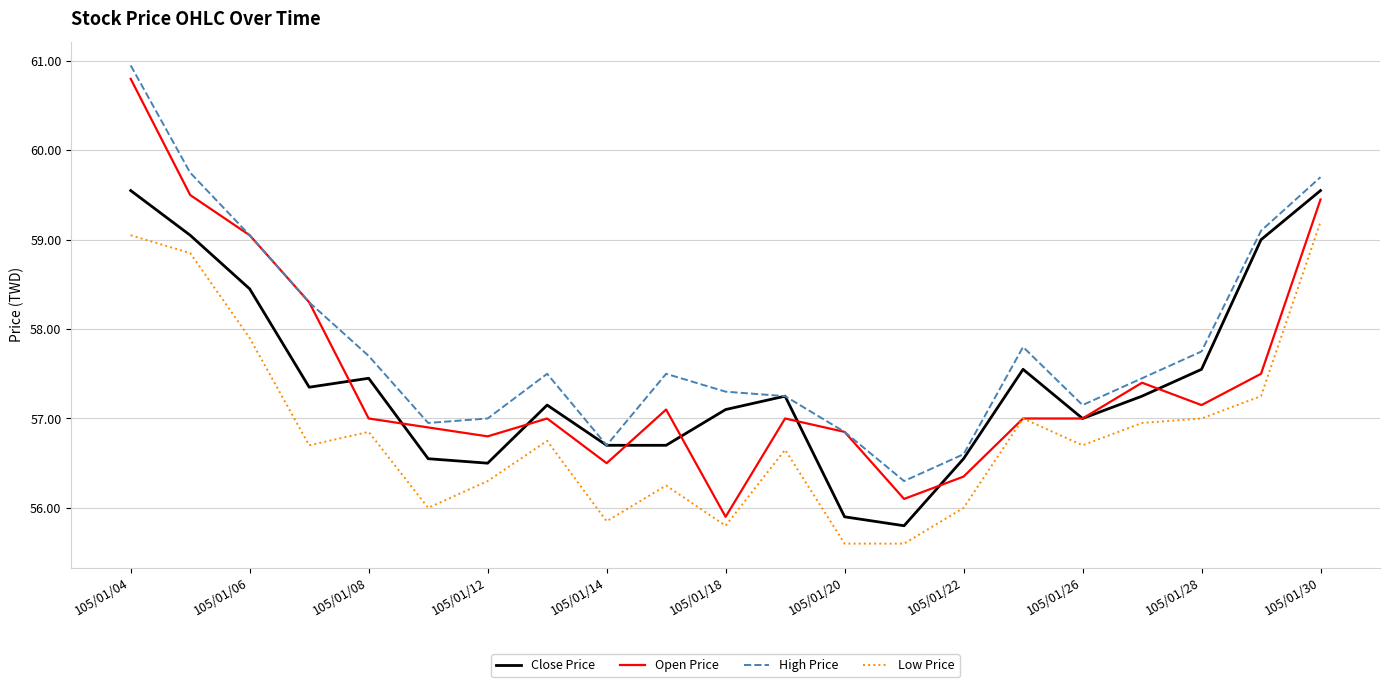

Which series has the largest range (max minus min)?

Open Price